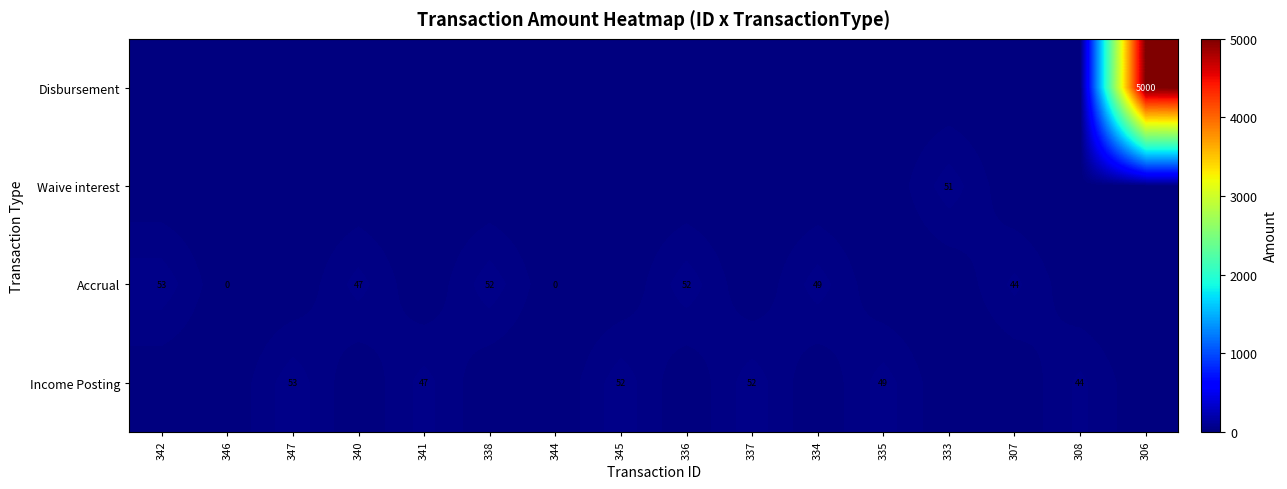

At how many categories does at least one series exceed 1863?

1